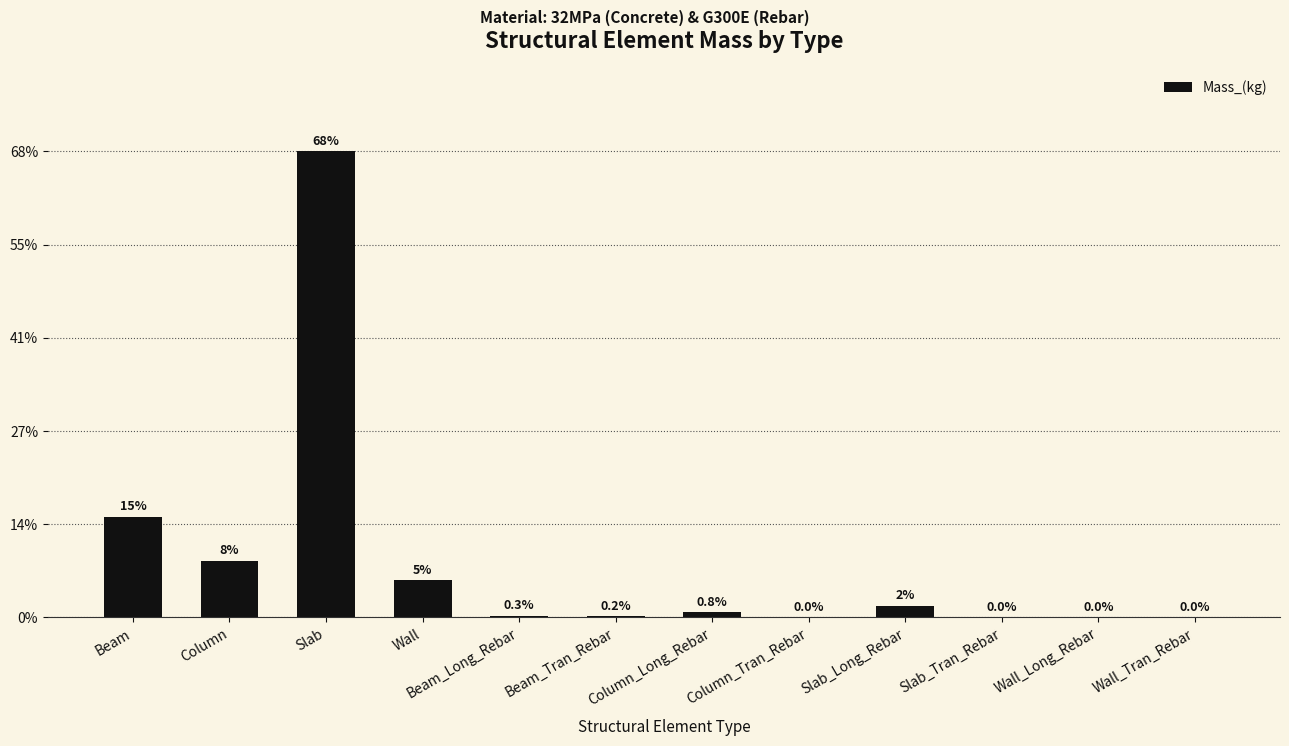

What is the change in value from Beam_Long_Rebar to Column_Long_Rebar?

+85177.3